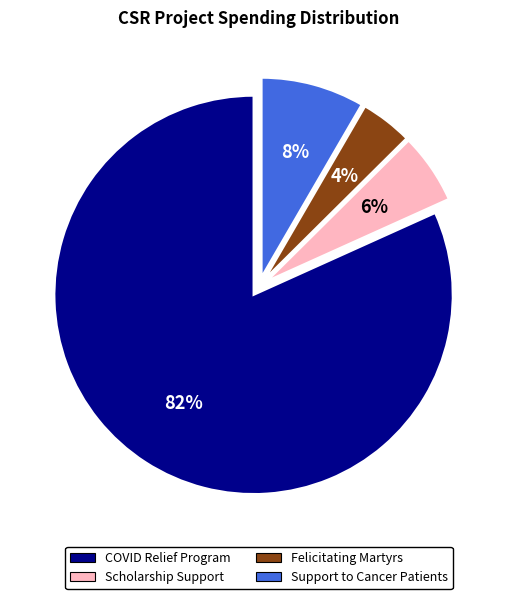

To the nearest percent, what is the difference between the largest and smallest slice percentages?

78%